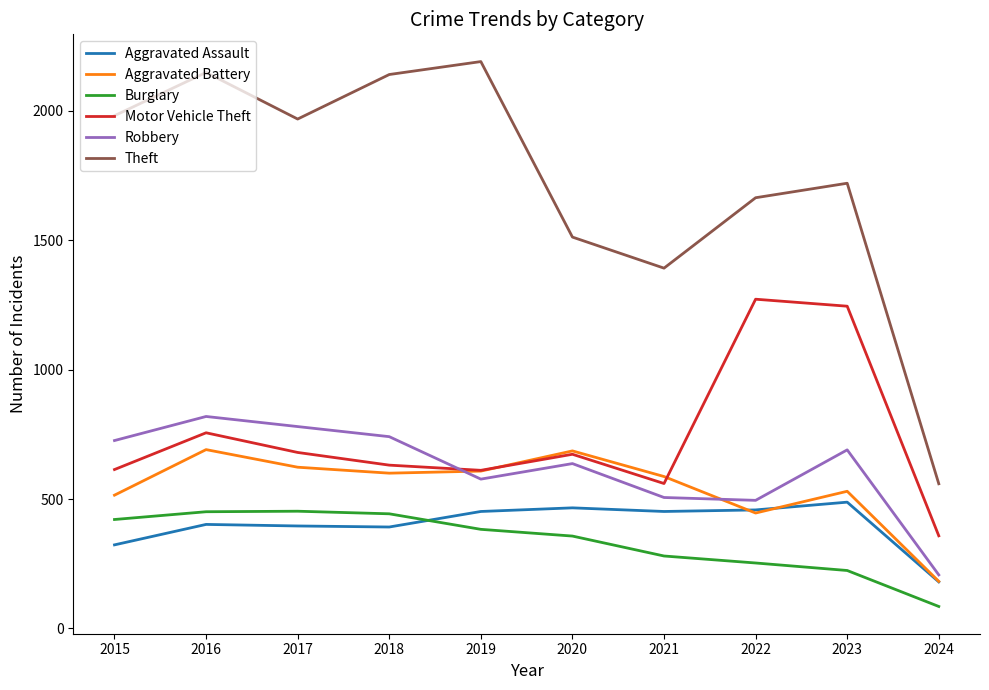

How many distinct data groups are displayed?

6